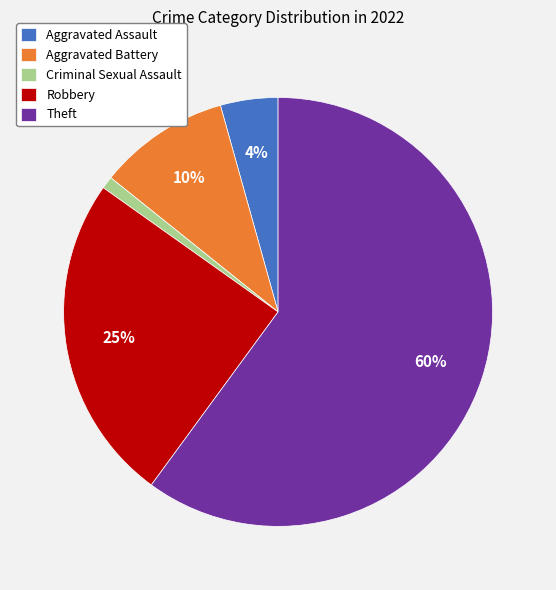

Count the number of slices in the pie.

5